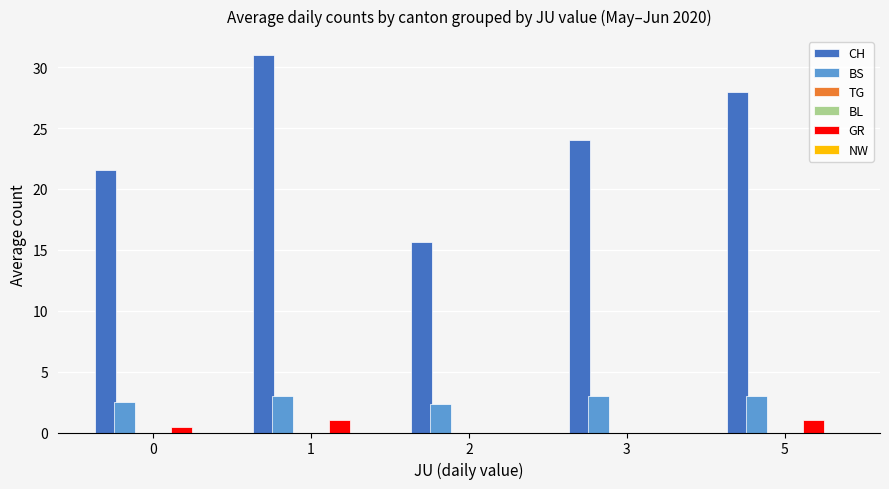

How many bars are there in total?

30